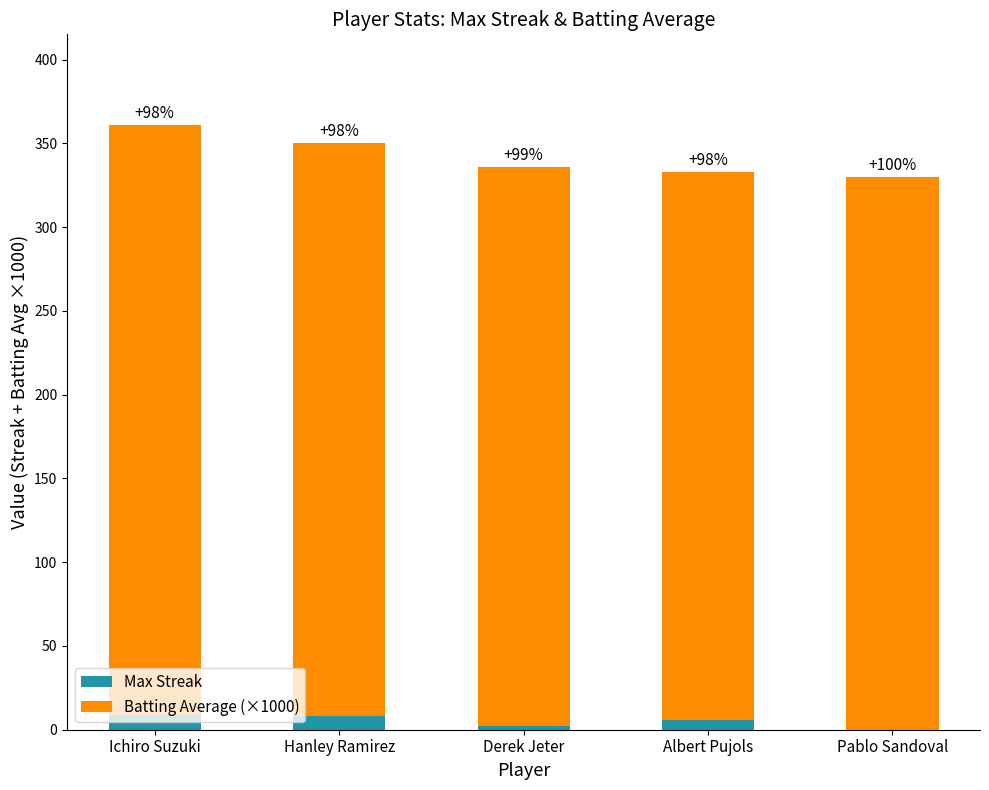

The value of Max Streak at Albert Pujols is 6. True or false?

True